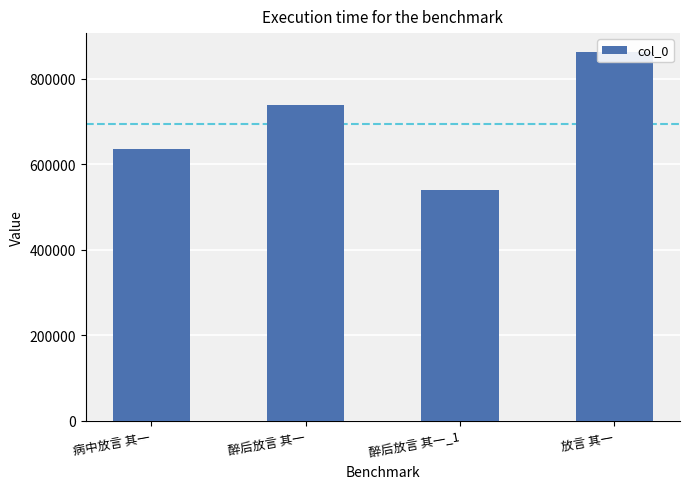

How many data points are less than 738817?

2